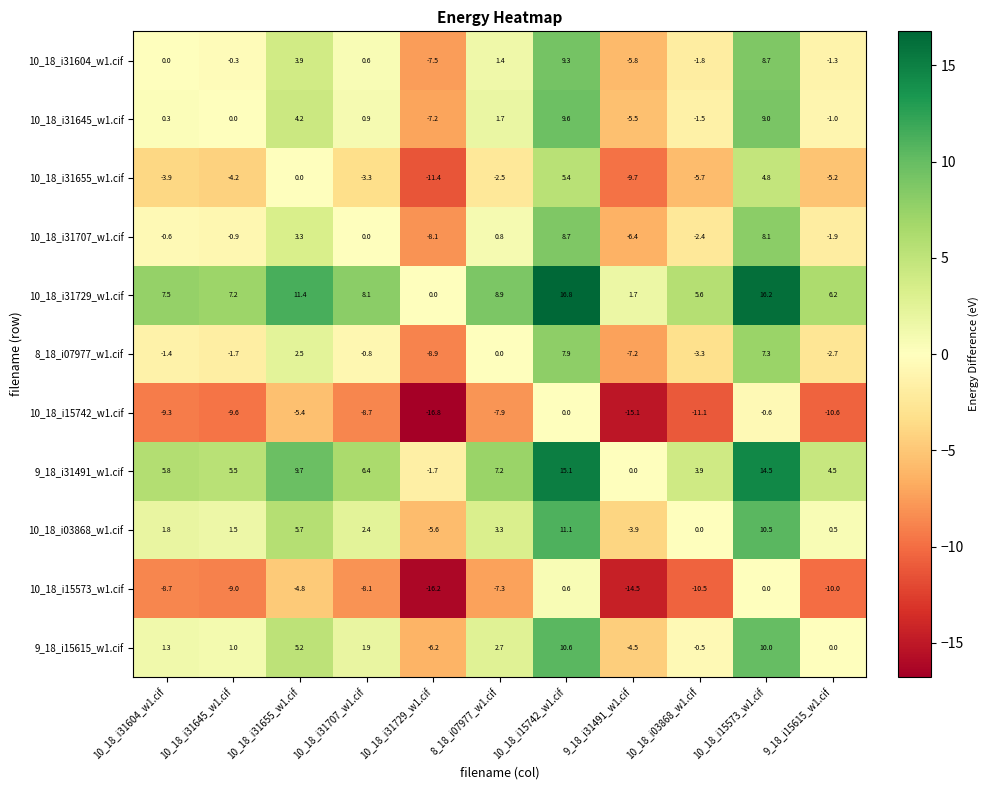

Which series has the largest total across all categories?

10_18_i31729_w1.cif